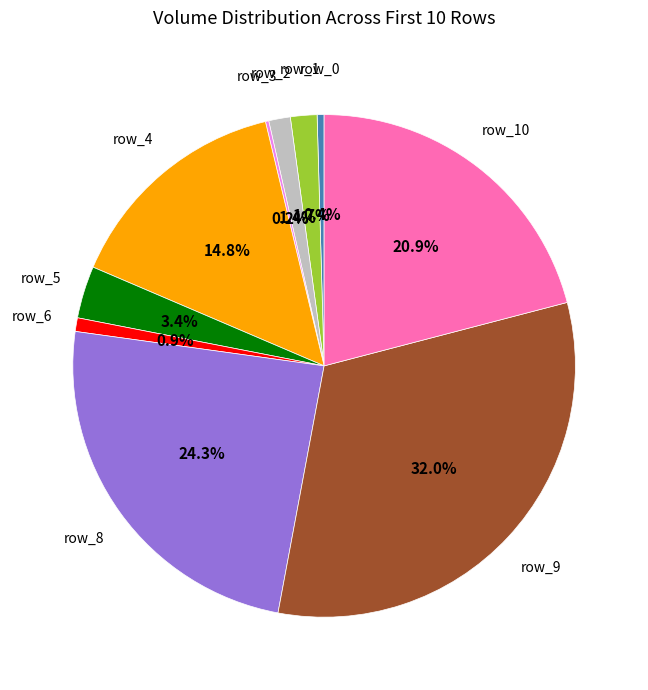

Between row_6 and row_8, which is larger?

row_8